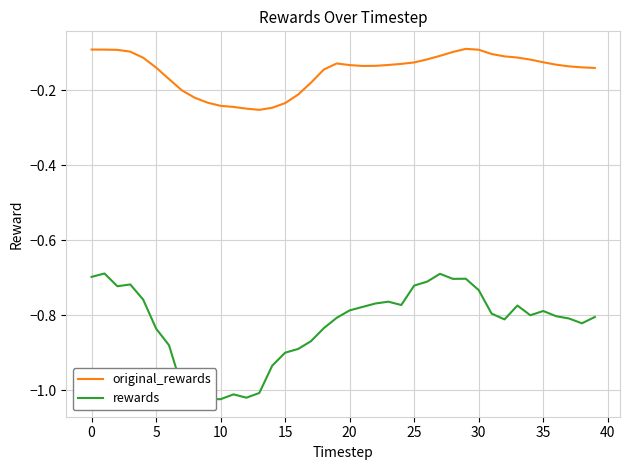

Which series has the largest range (max minus min)?

rewards